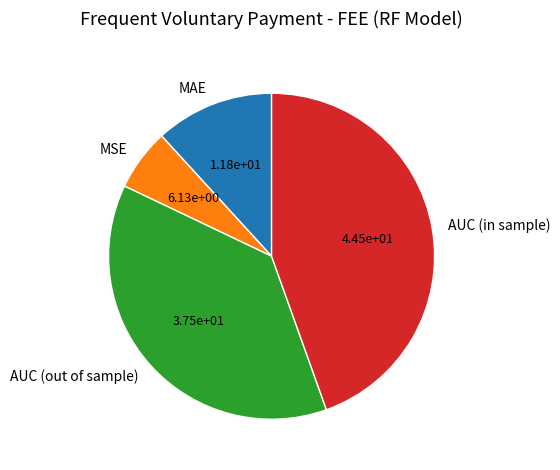

Between MAE and MSE, which is larger?

MAE